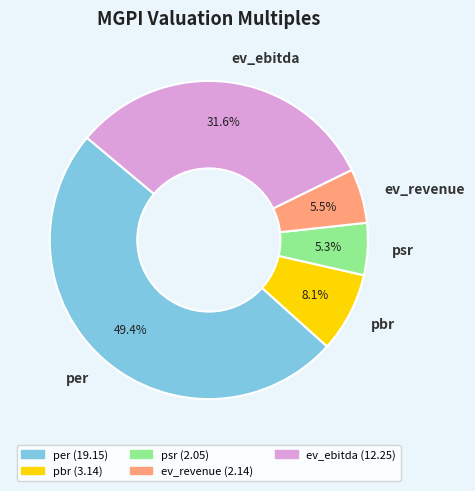

Does any single category account for the majority?

No